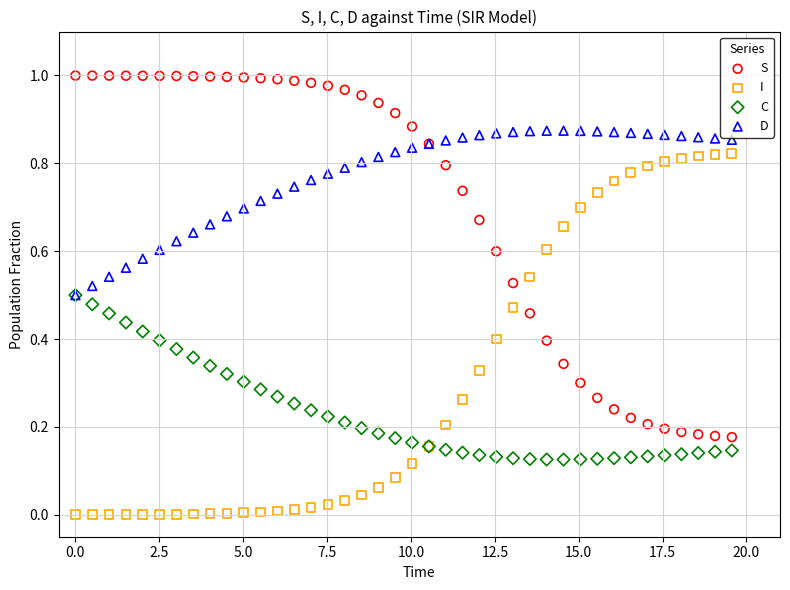

What are all the series names shown in the legend?

S, I, C, D